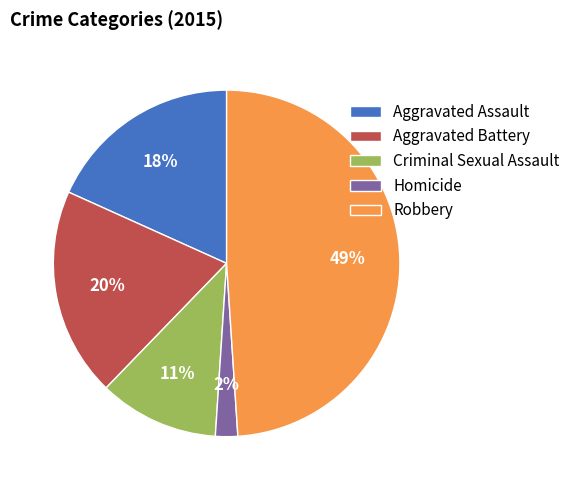

Count the number of slices in the pie.

5